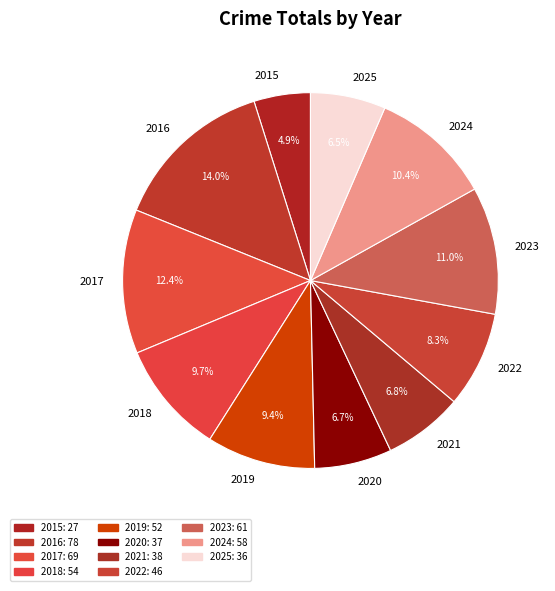

Is there a majority slice in this chart?

No